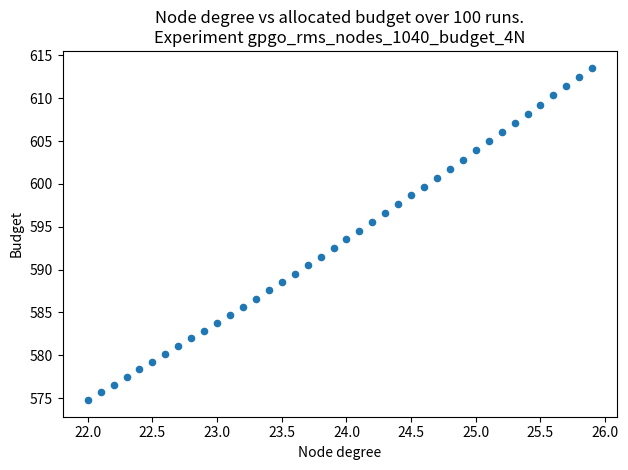

What is the range of X values (max minus min)?

3.9